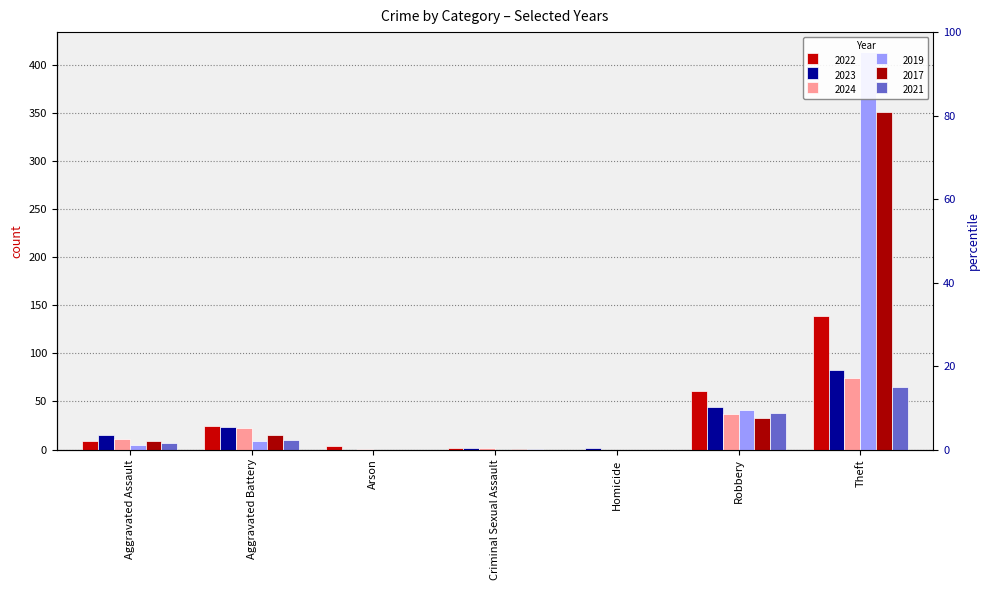

List the series in order of their peak value, highest first.

2019, 2017, 2022, 2023, 2024, 2021